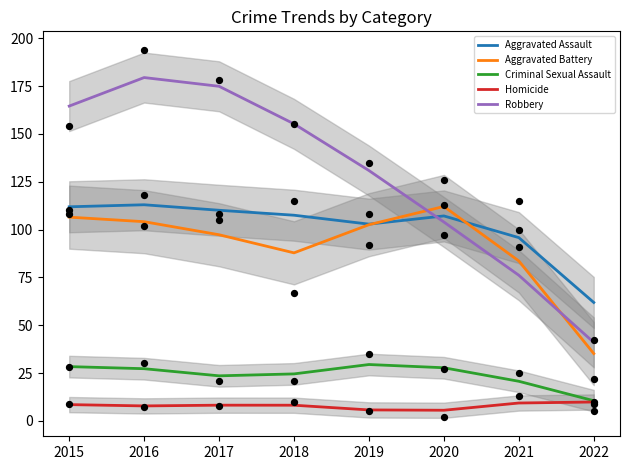

Is the value of Criminal Sexual Assault at 2015 greater than the value of Aggravated Assault at 2015?

No